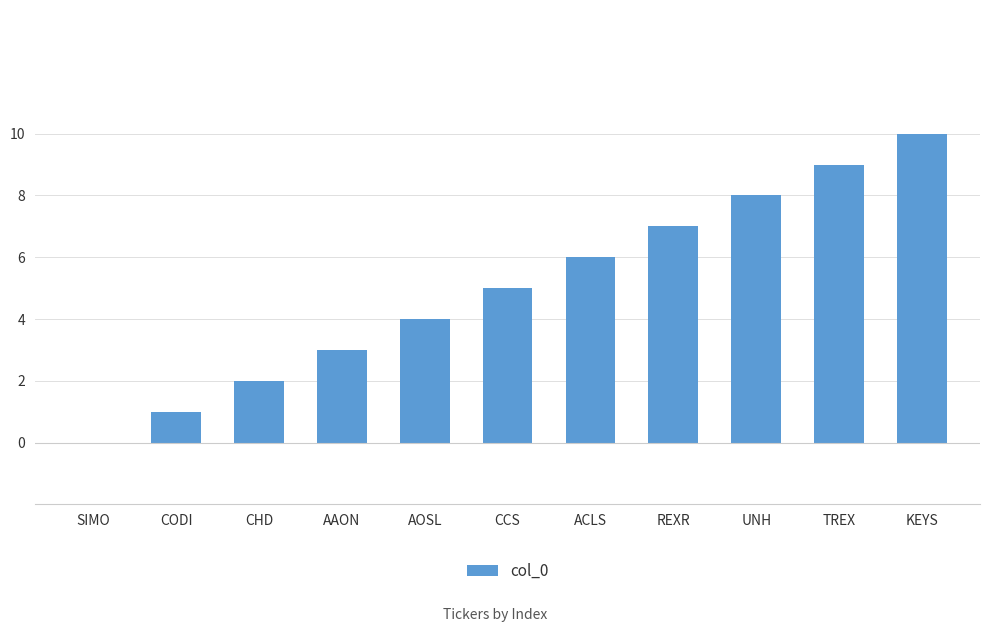

Which label corresponds to the largest value in the chart?

KEYS